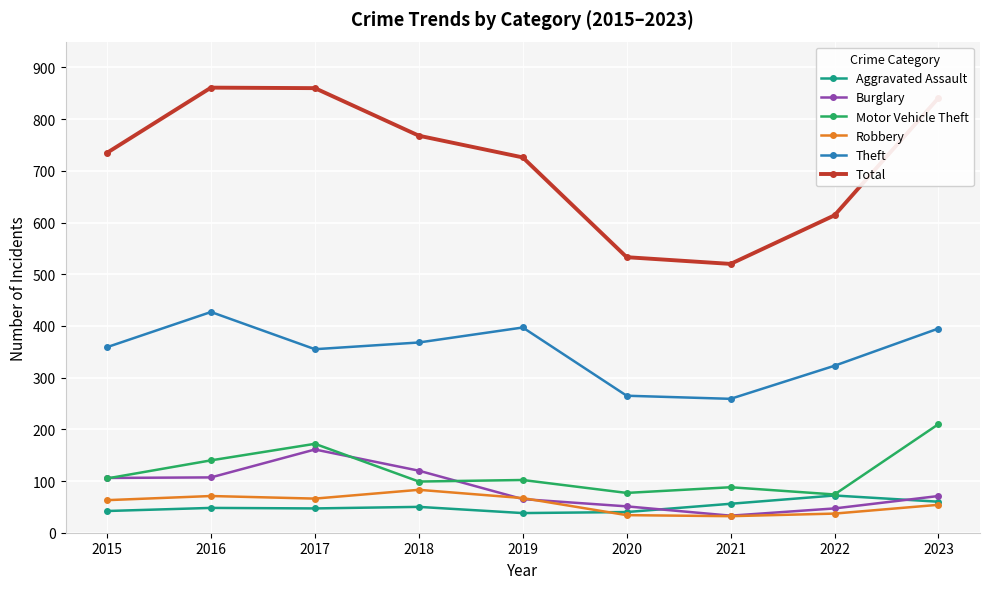

What is the maximum value for Theft?

427